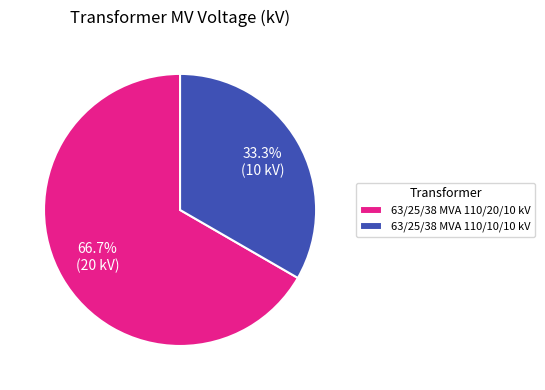

Which category has the biggest portion of the pie?

63/25/38 MVA 110/20/10 kV